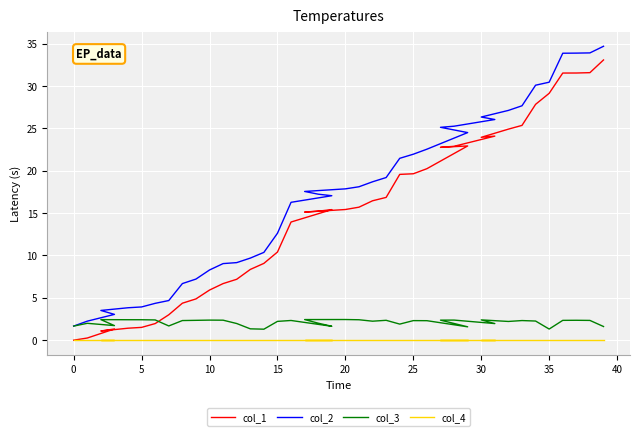

Between 13 and 33, which series saw the biggest shift?

col_2